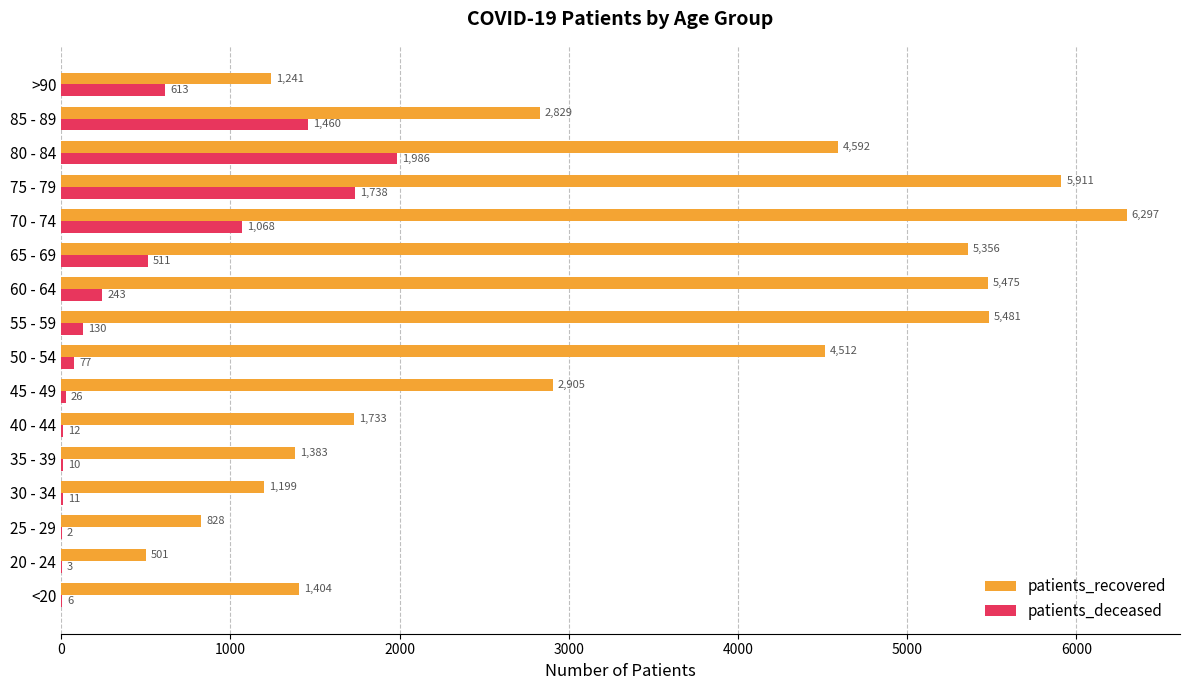

The value of patients_deceased at 35 - 39 is 10. True or false?

True